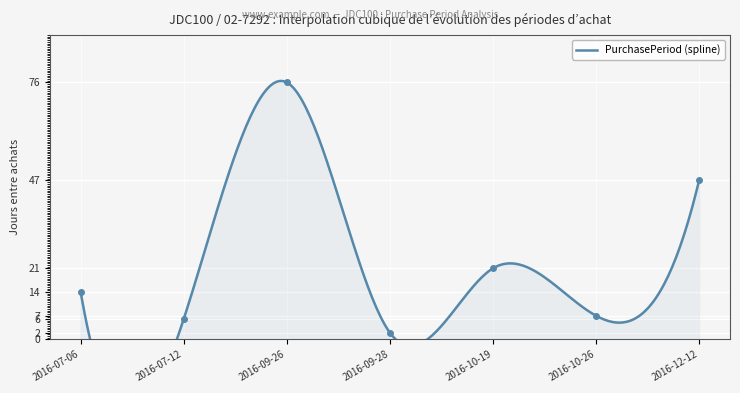

What is the ratio of the value at 2016-07-12 to the value at 2016-09-28?

3.0